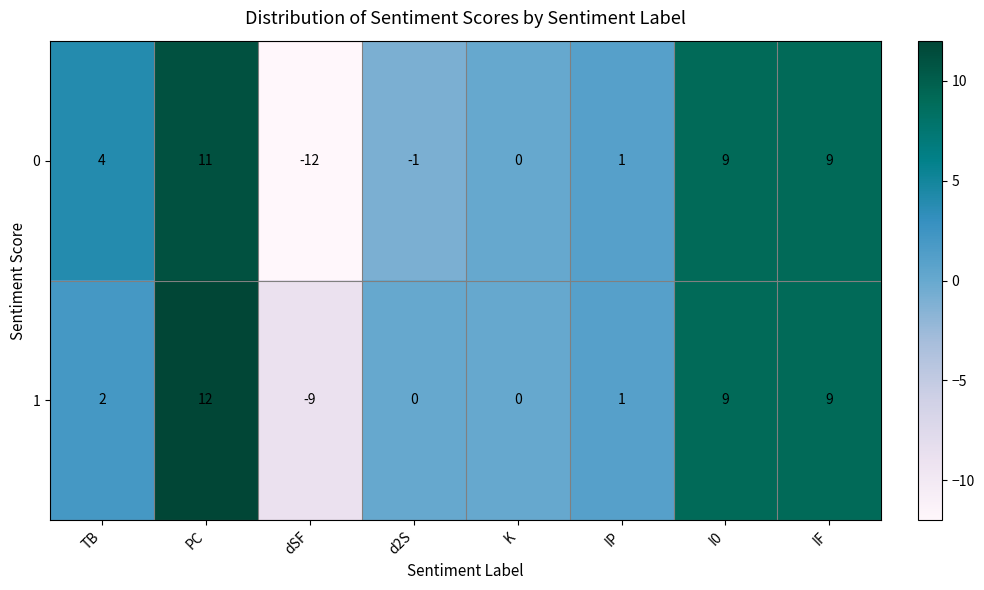

What is the sum of the 1 values at IP and TB?

3